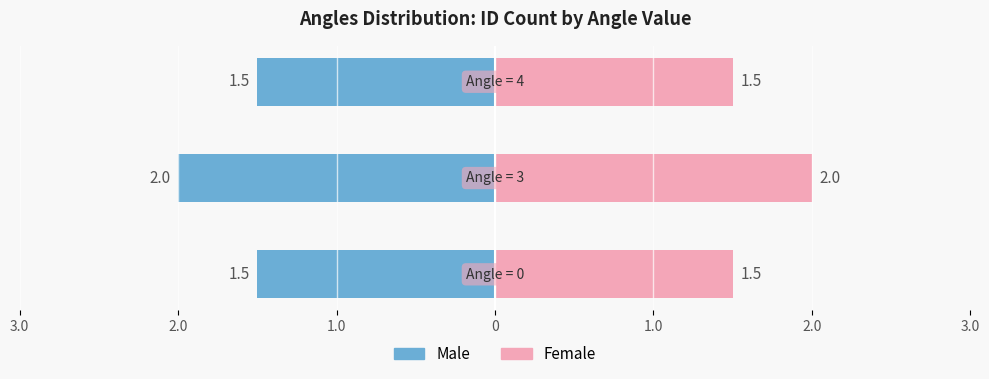

Which series has the largest total across all categories?

Right (Female)